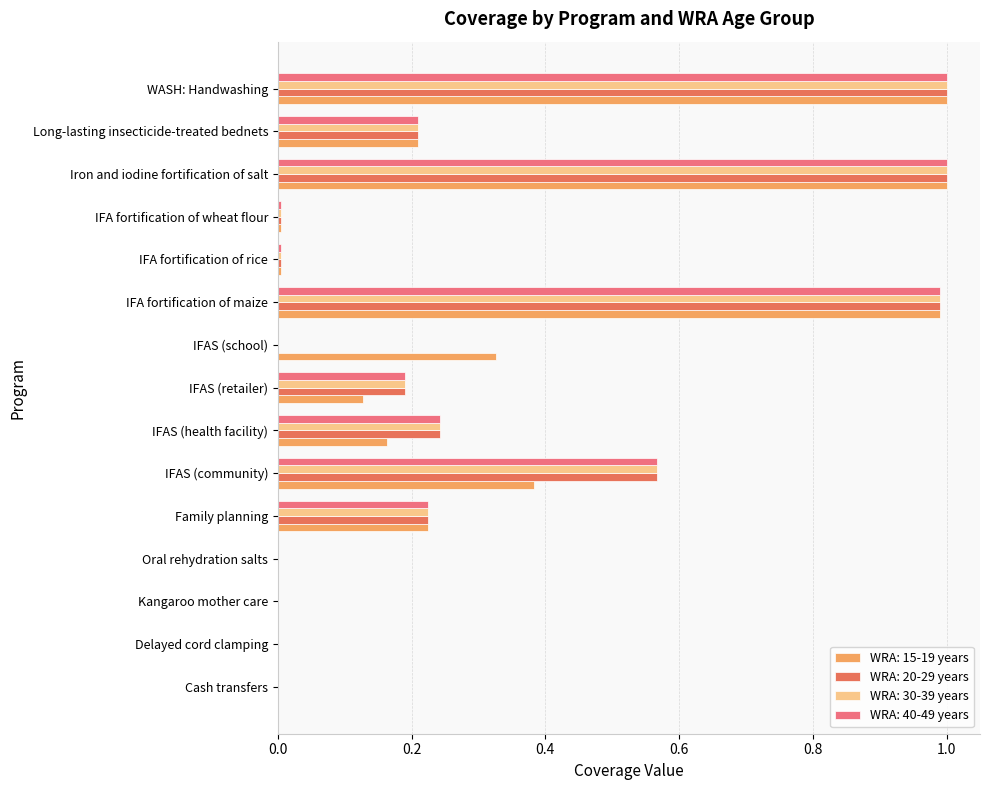

What is the label of the 1st bar from the left?

Cash transfers